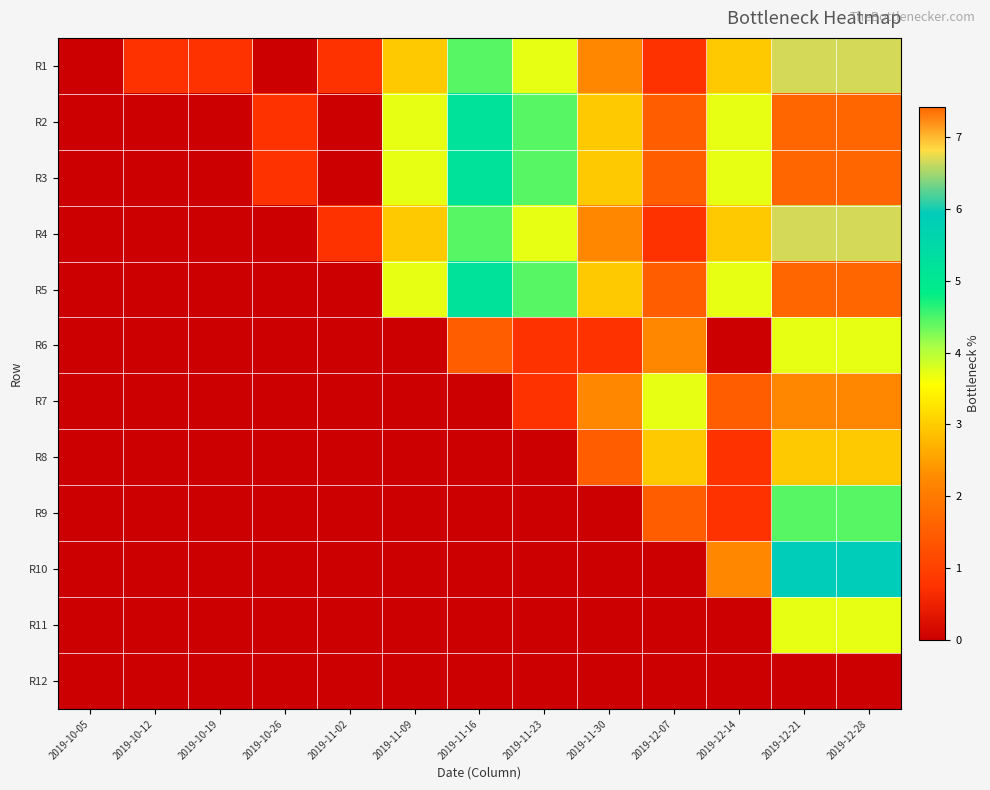

At which category is the sum across all series the highest?

2019-12-21